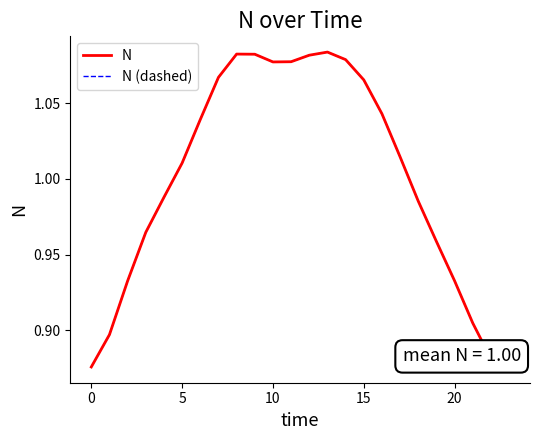

How many lines are shown in the chart?

2